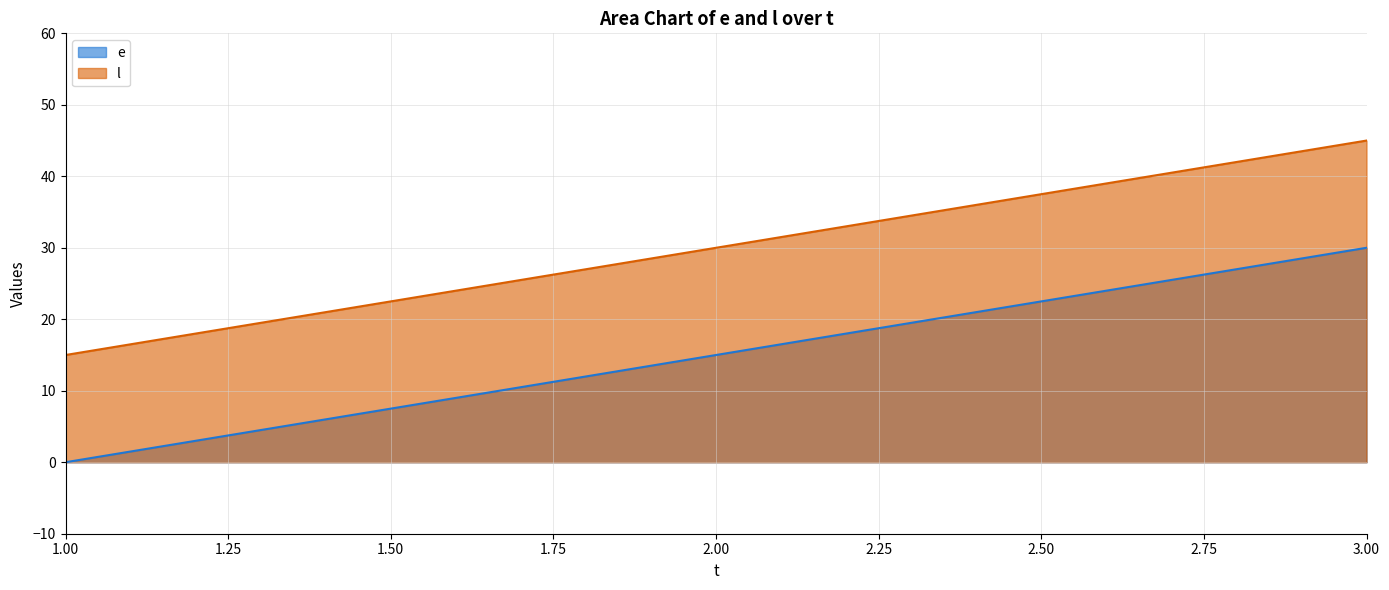

What is the maximum value shown in the chart?

45